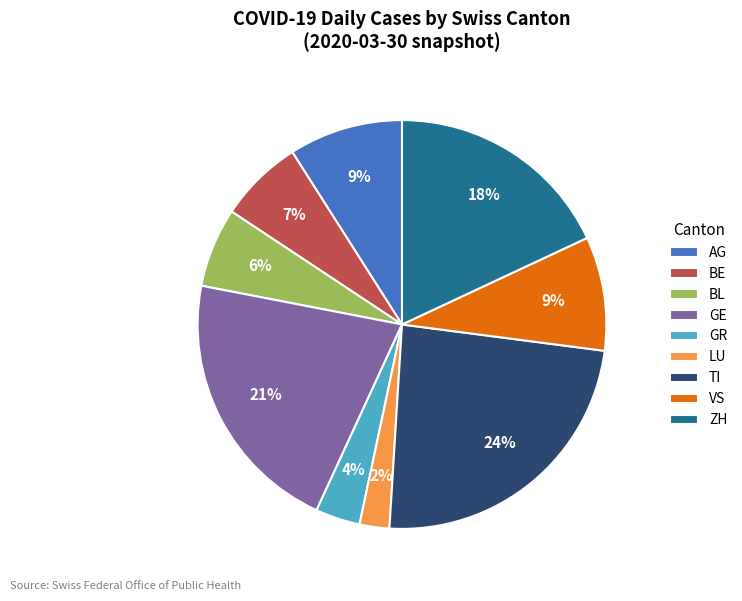

Which slice is the largest?

TI